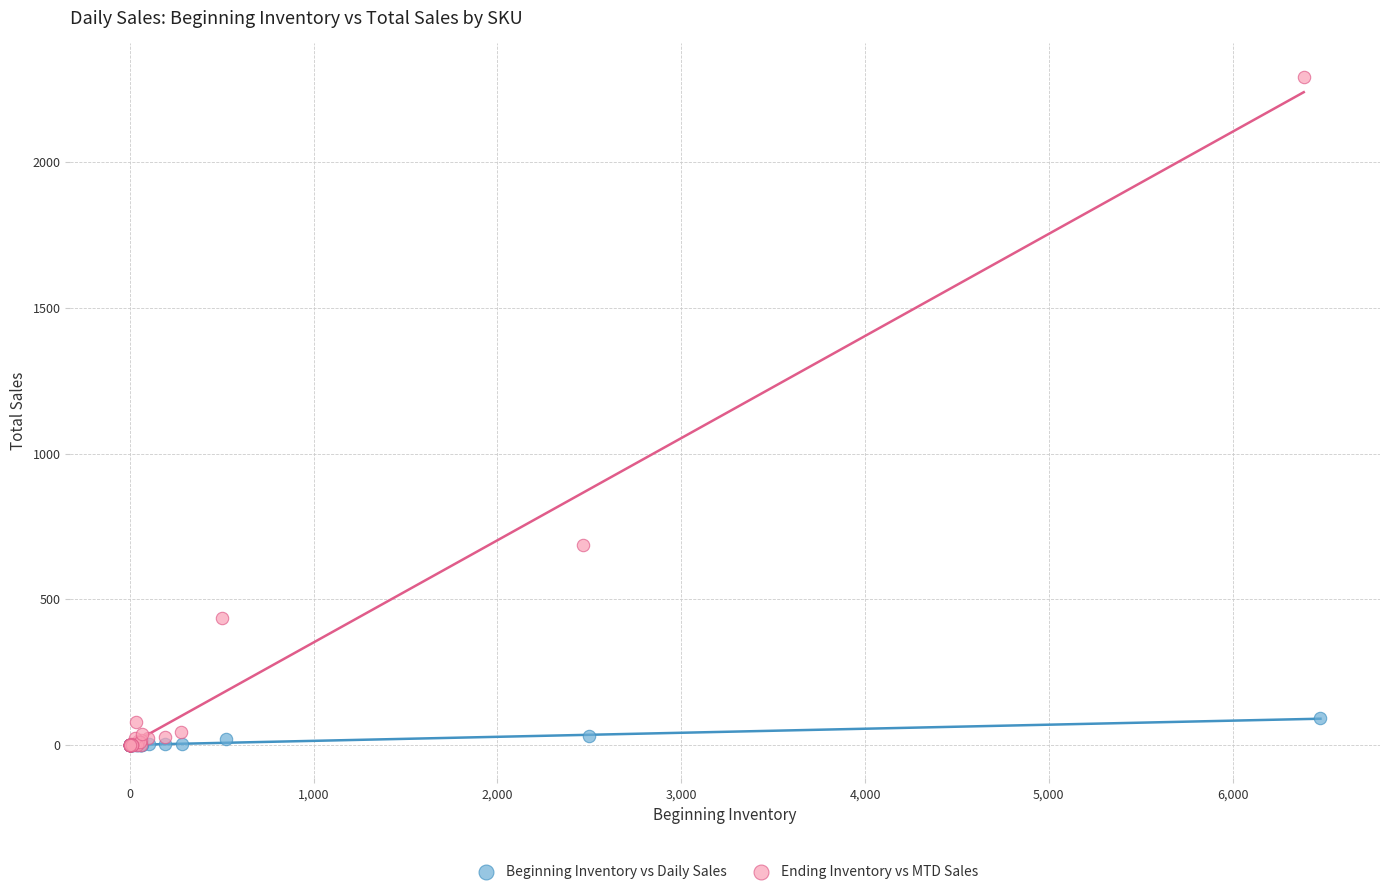

Which series contains the highest Y value?

Ending Inventory vs MTD Sales